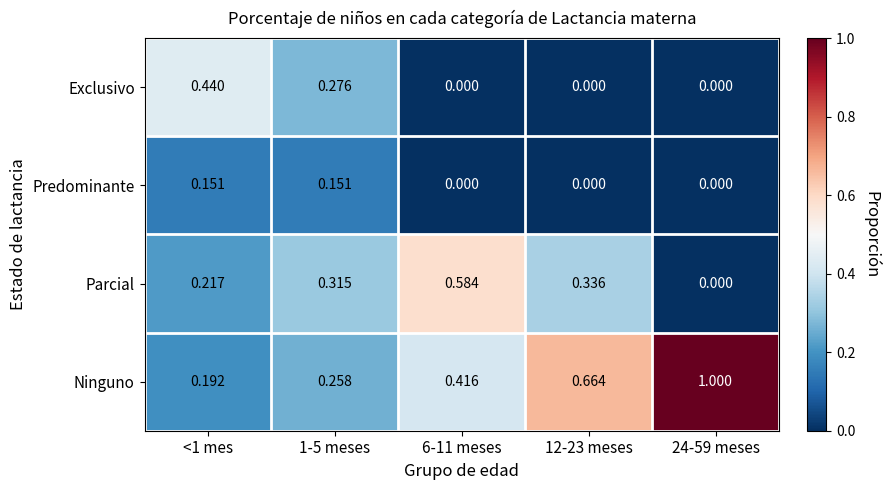

List the series in order of their overall mean, lowest first.

Predominante, Exclusivo, Parcial, Ninguno